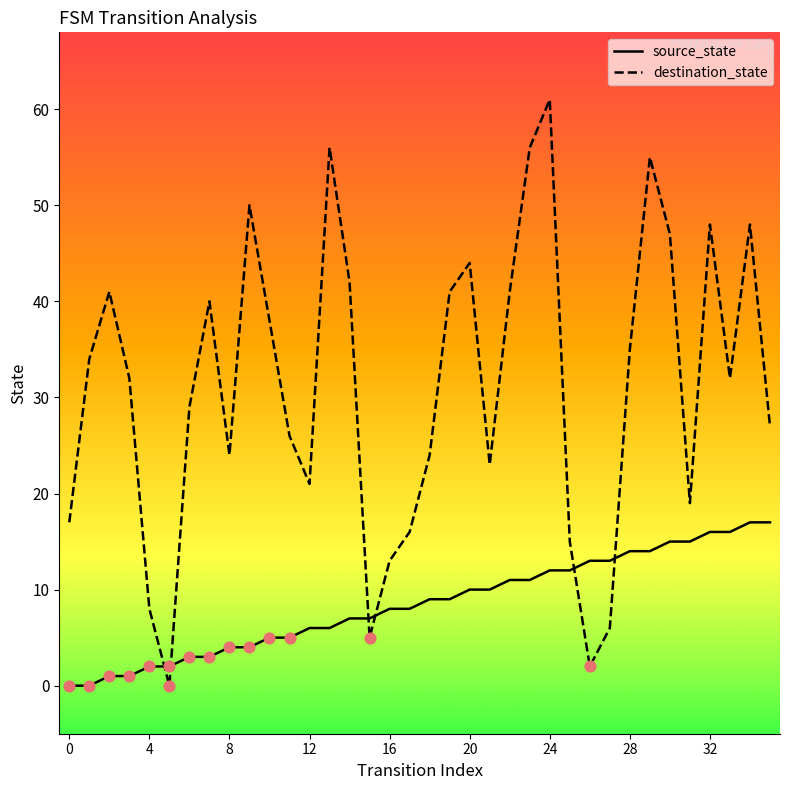

Which series has the largest range (max minus min)?

destination_state